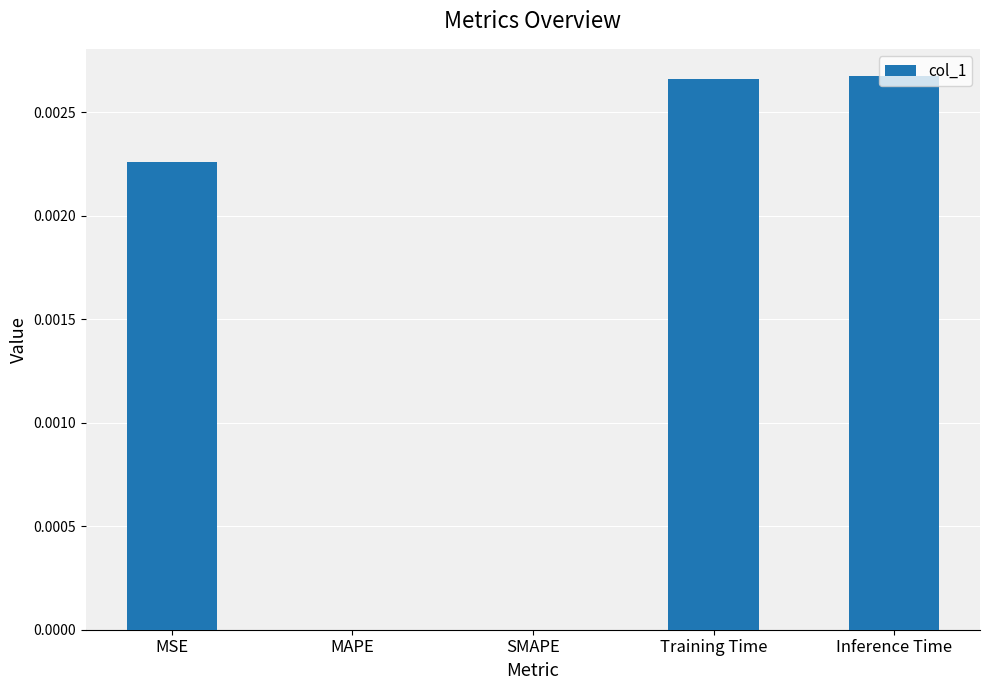

How many categories are shown in the chart?

5